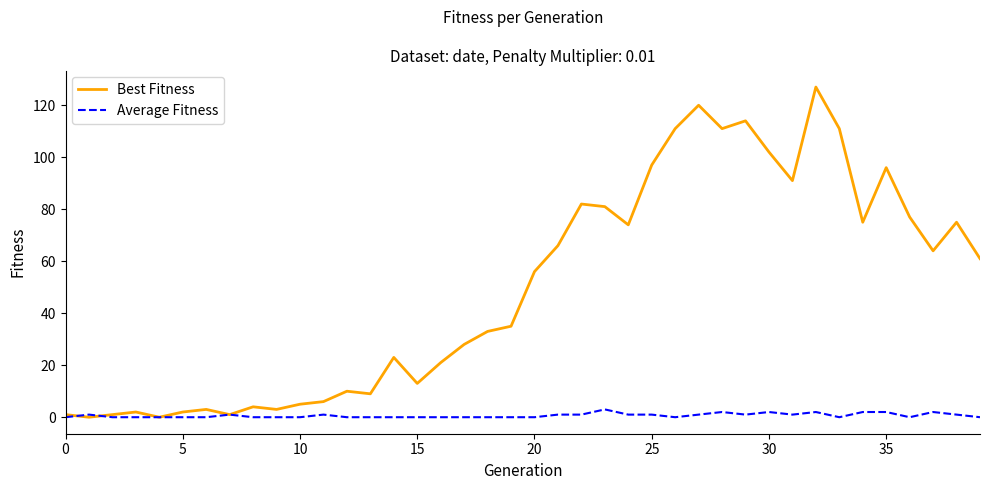

What is the average value of the Best Fitness series?

50